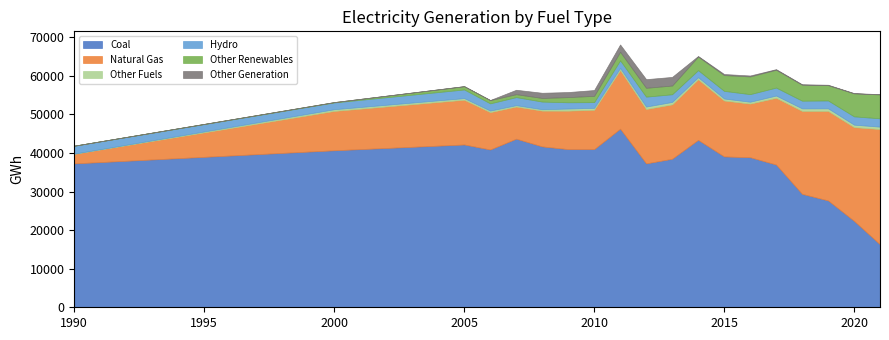

The Coal series shows 62731 at 1990. True or false?

False